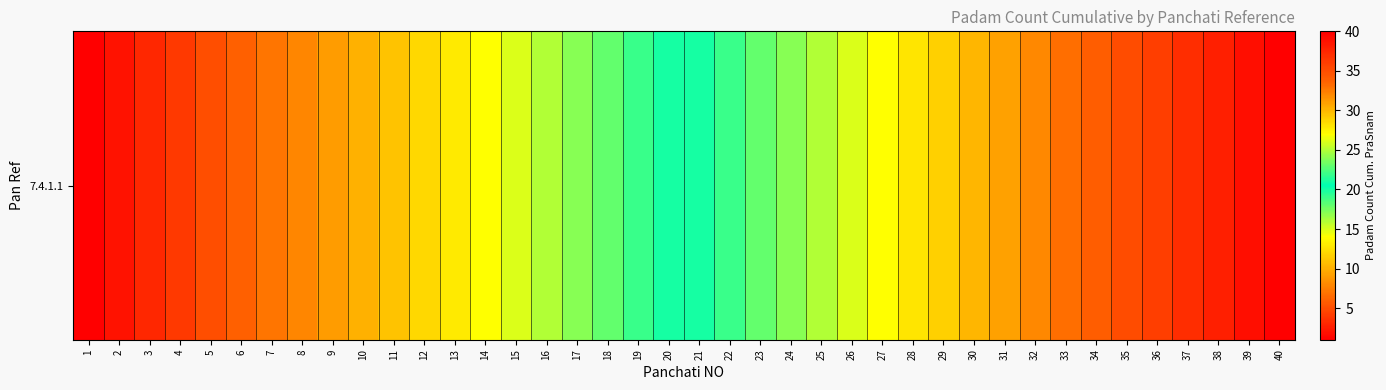

Reading left to right, what are all the values shown in this chart?

1=1	2=2	3=3	4=4	5=5	6=6	7=7	8=8	9=9	10=10	11=11	12=12	13=13	14=14	15=15	16=16	17=17	18=18	19=19	20=20	21=21	22=22	23=23	24=24	25=25	26=26	27=27	28=28	29=29	30=30	31=31	32=32	33=33	34=34	35=35	36=36	37=37	38=38	39=39	40=40